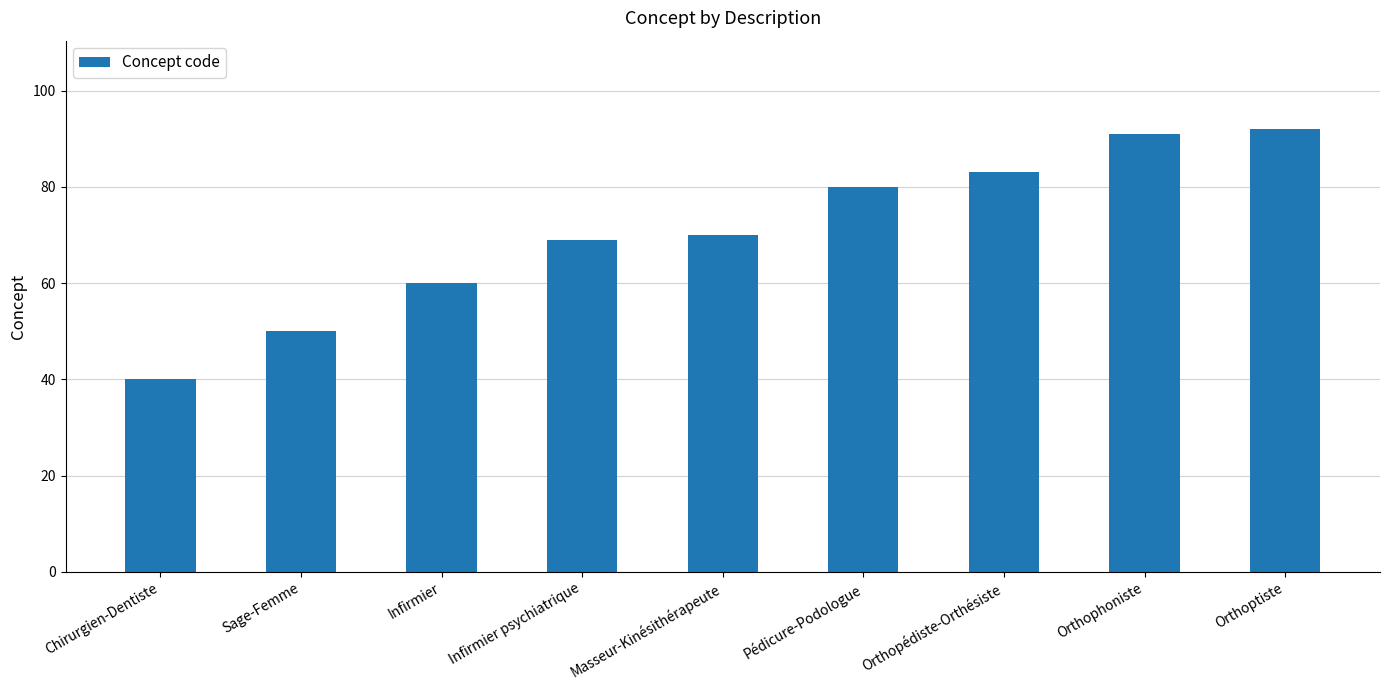

Rank the categories by value from lowest to highest.

Chirurgien-Dentiste, Sage-Femme, Infirmier, Infirmier psychiatrique, Masseur-Kinésithérapeute, Pédicure-Podologue, Orthopédiste-Orthésiste, Orthophoniste, Orthoptiste